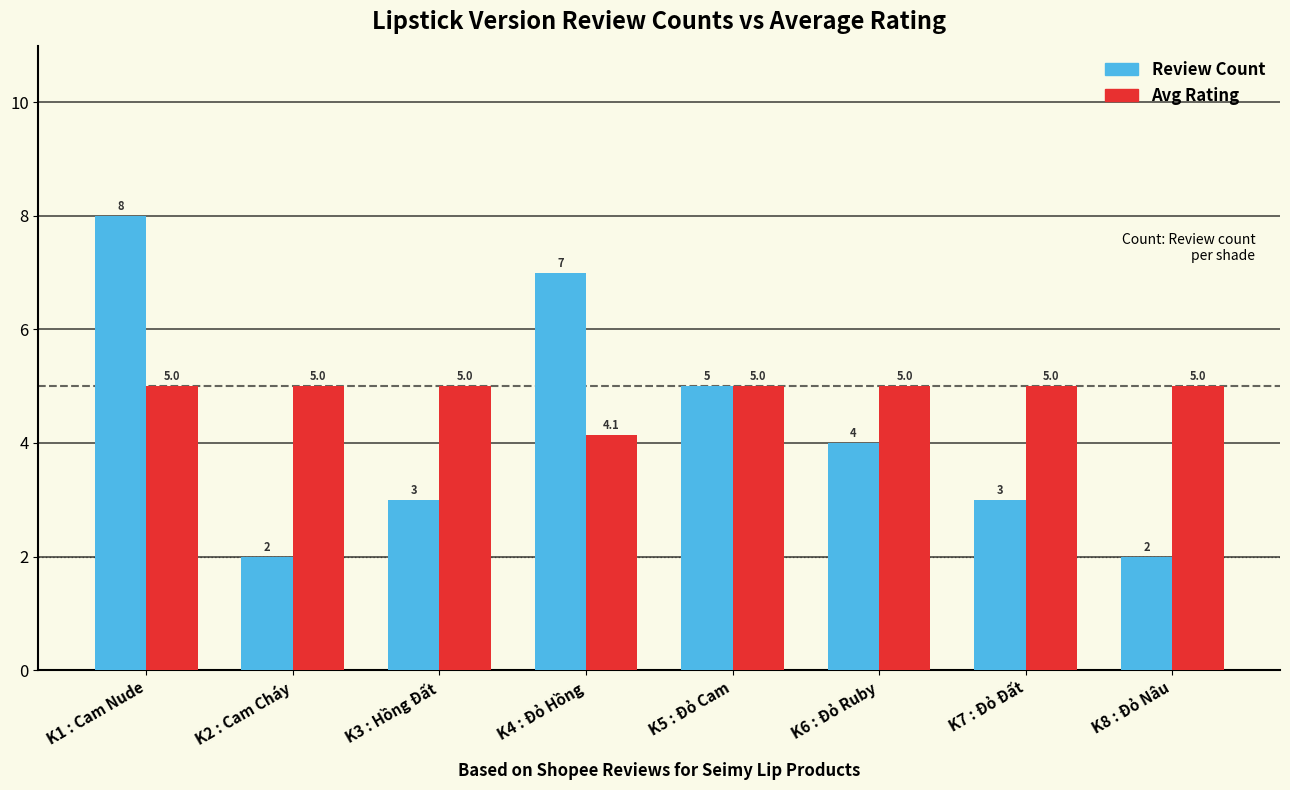

What is the minimum value shown in the chart?

2.0